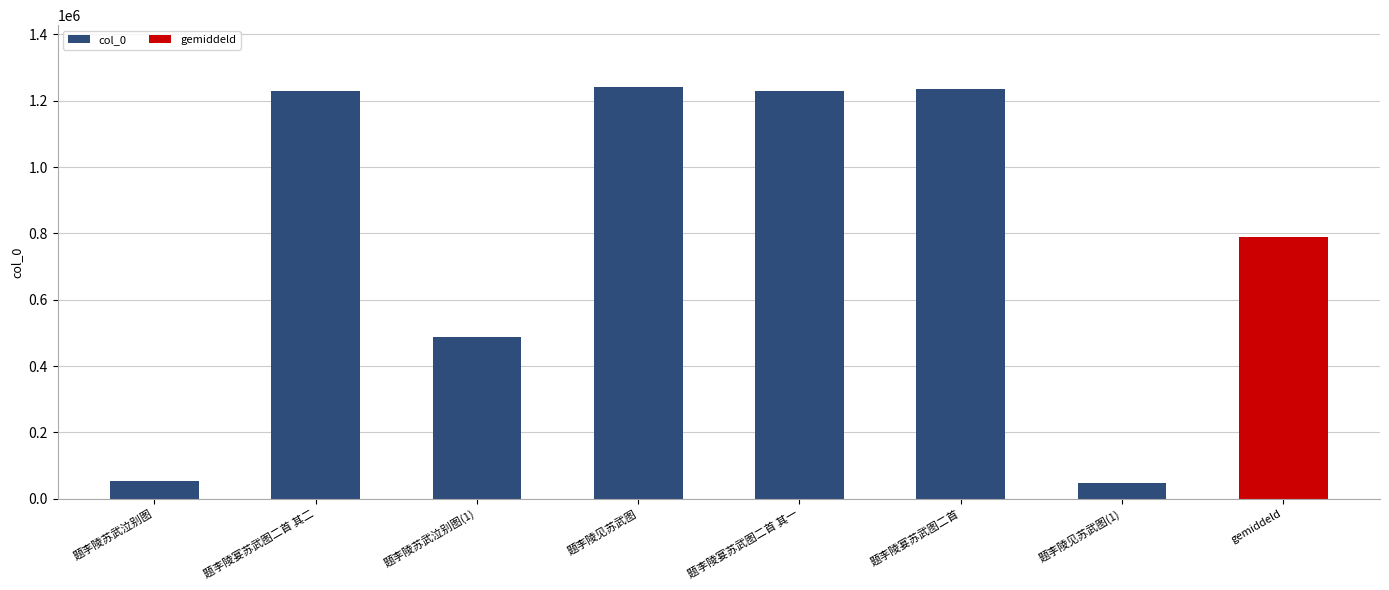

How many values in the col_0 series are below 1228823?

3